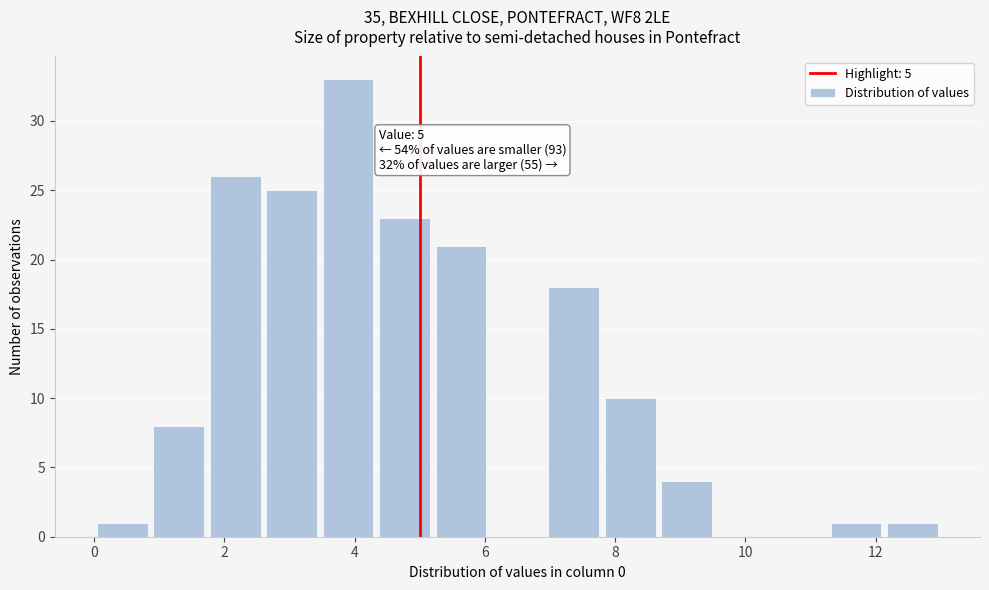

Which range on the x-axis has the tallest bar?

3.4 to 4.4